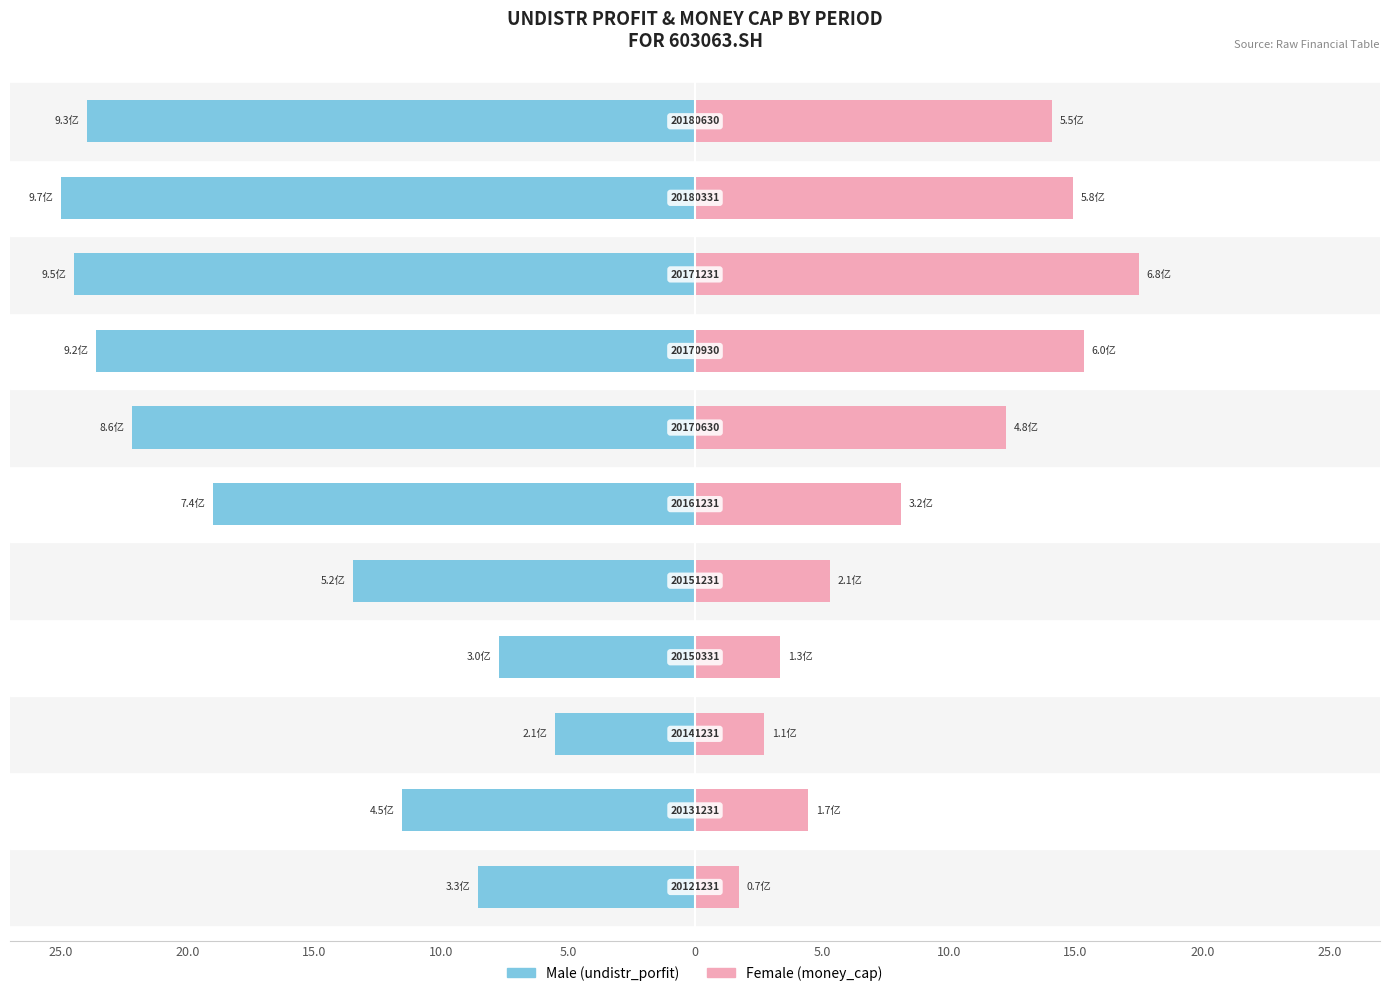

At how many categories does at least one series exceed 3?

9